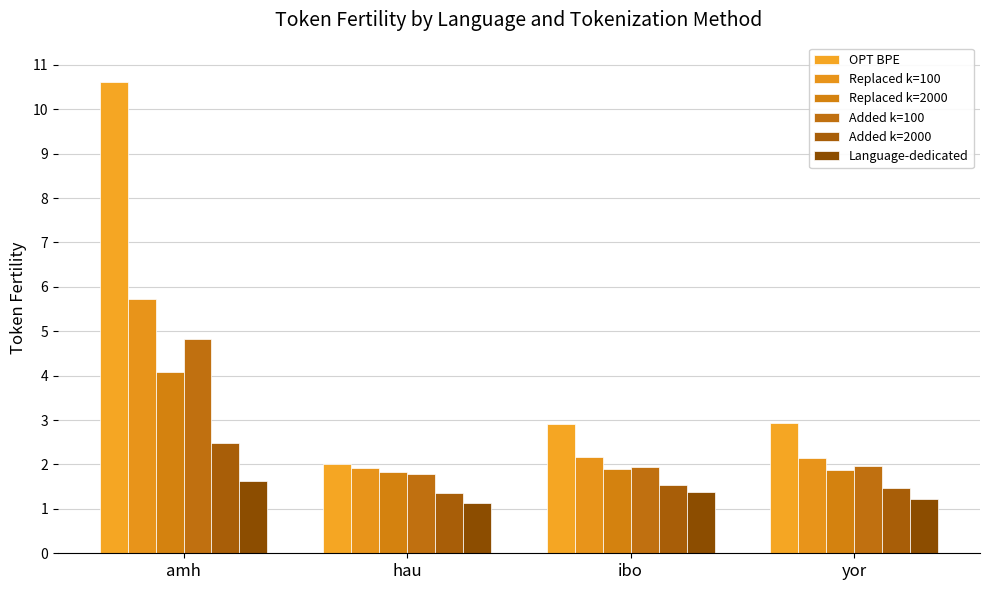

Reading left to right, what are all the values shown in this chart?

OPT BPE: amh=10.6	hau=2.0	ibo=2.9	yor=2.9
Replaced k=100: amh=5.7	hau=1.9	ibo=2.2	yor=2.1
Replaced k=2000: amh=4.1	hau=1.8	ibo=1.9	yor=1.9
Added k=100: amh=4.8	hau=1.8	ibo=1.9	yor=2.0
Added k=2000: amh=2.5	hau=1.4	ibo=1.5	yor=1.5
Language-dedicated: amh=1.6	hau=1.1	ibo=1.4	yor=1.2